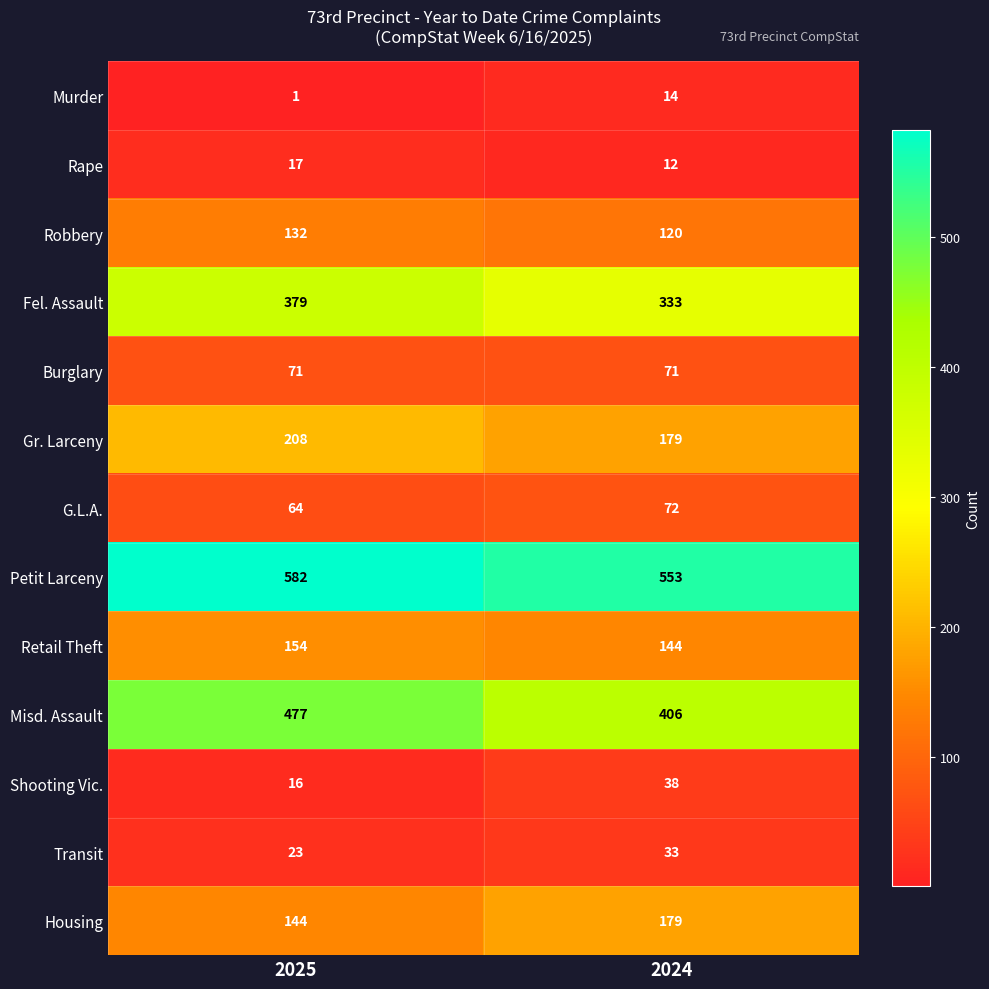

What is the smallest value displayed?

1